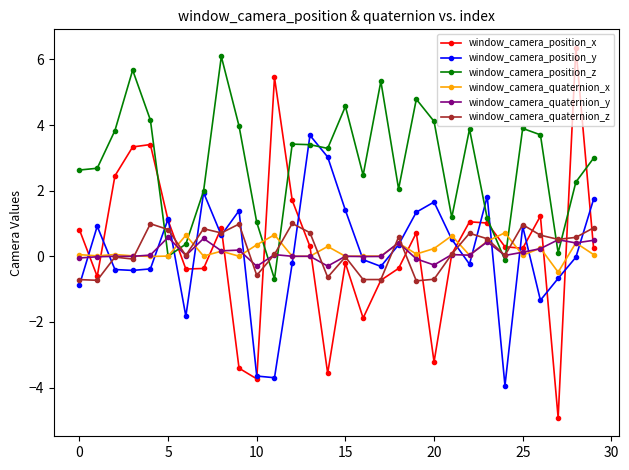

True or false: window_camera_quaternion_x and window_camera_position_x cross at least once.

True